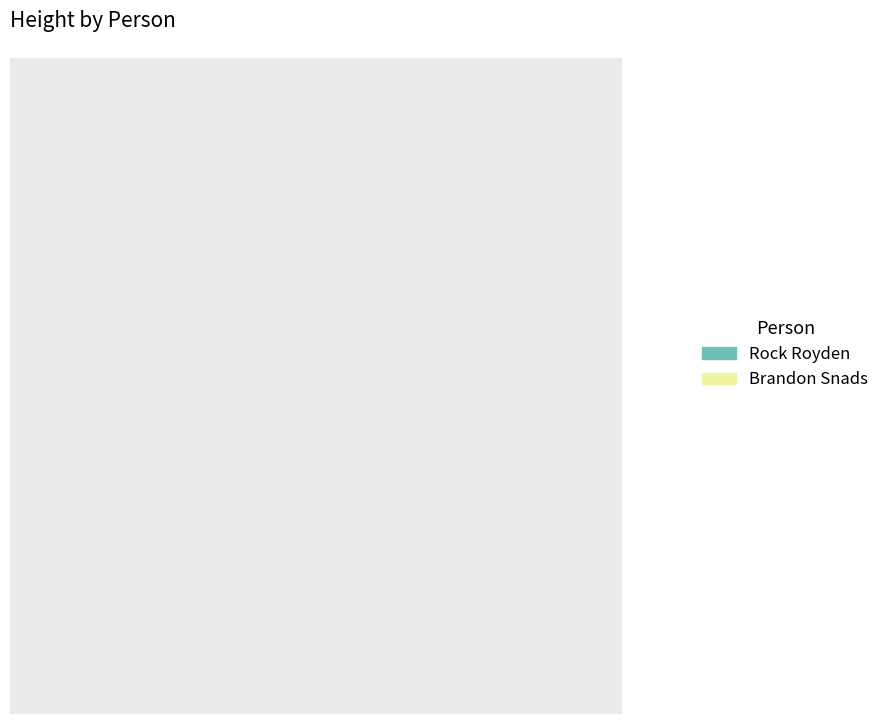

How many slices are in this pie chart?

2